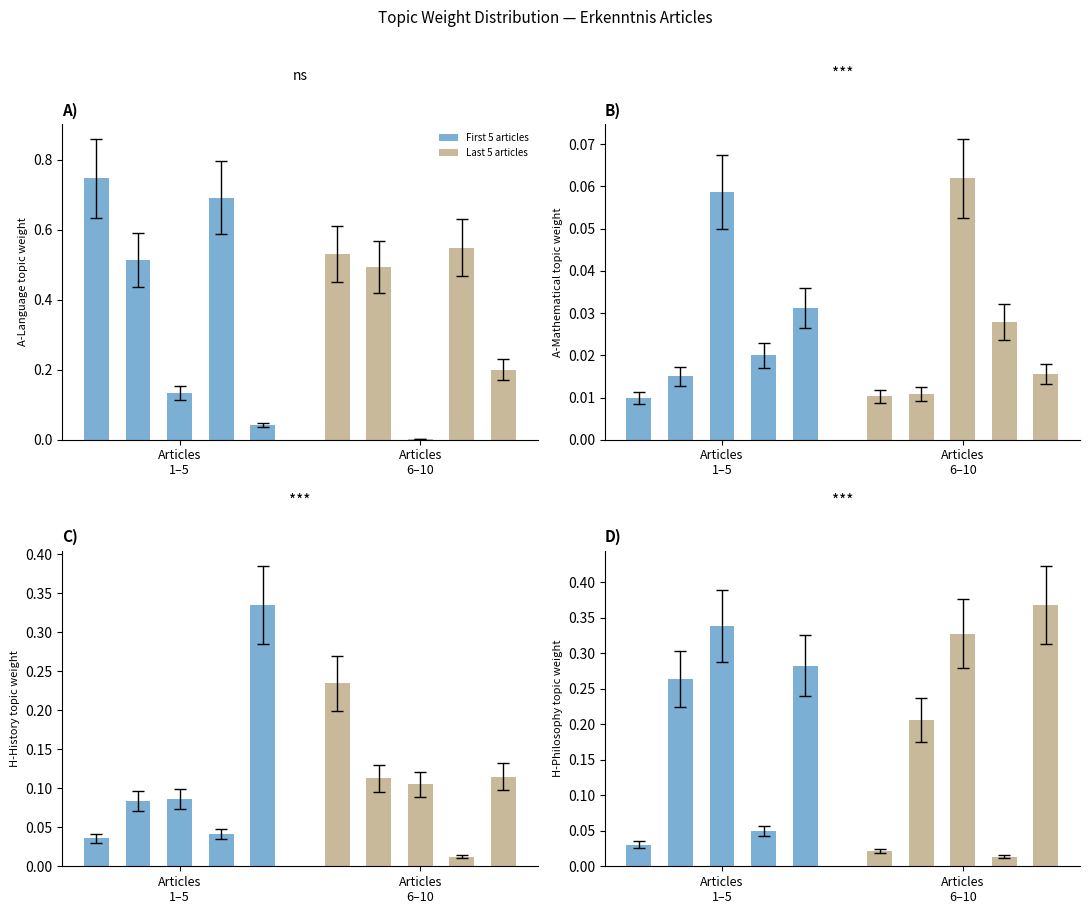

What is the sum of the First 5 articles values at 2 and Articles
1–5?

0.4